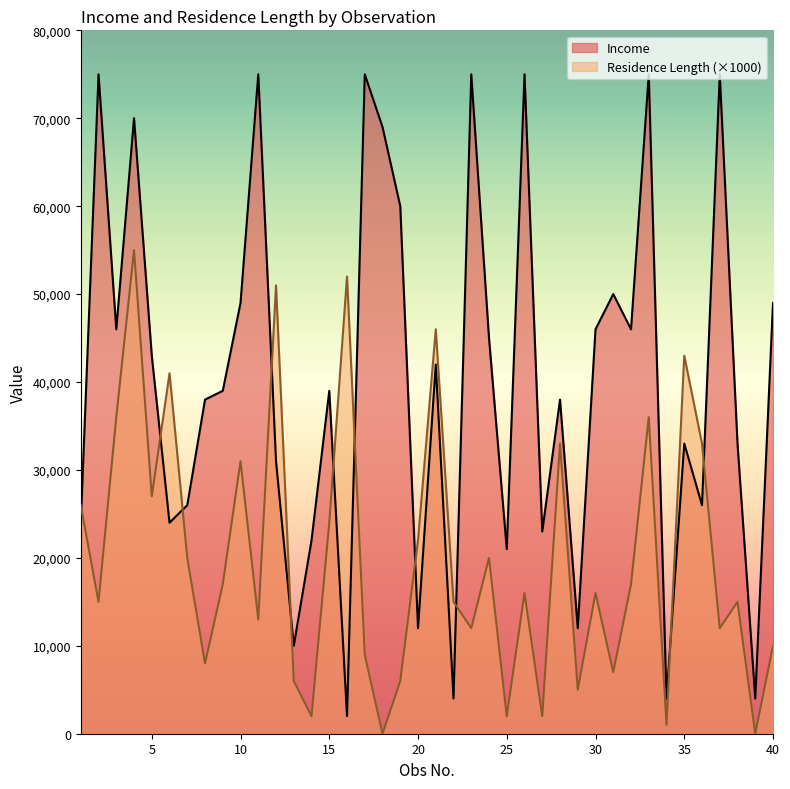

How many lines are shown in the chart?

2